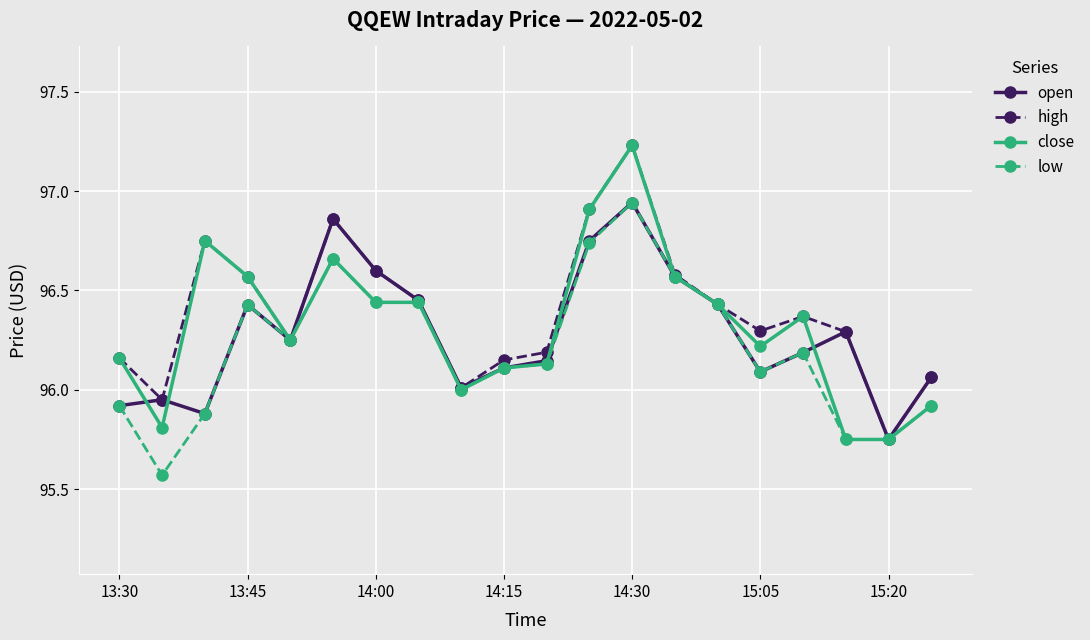

At how many categories does at least one series exceed 95?

20